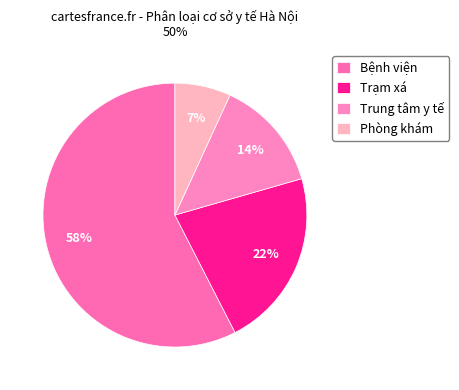

To the nearest percent, what percentage of the pie is Phòng khám?

7%